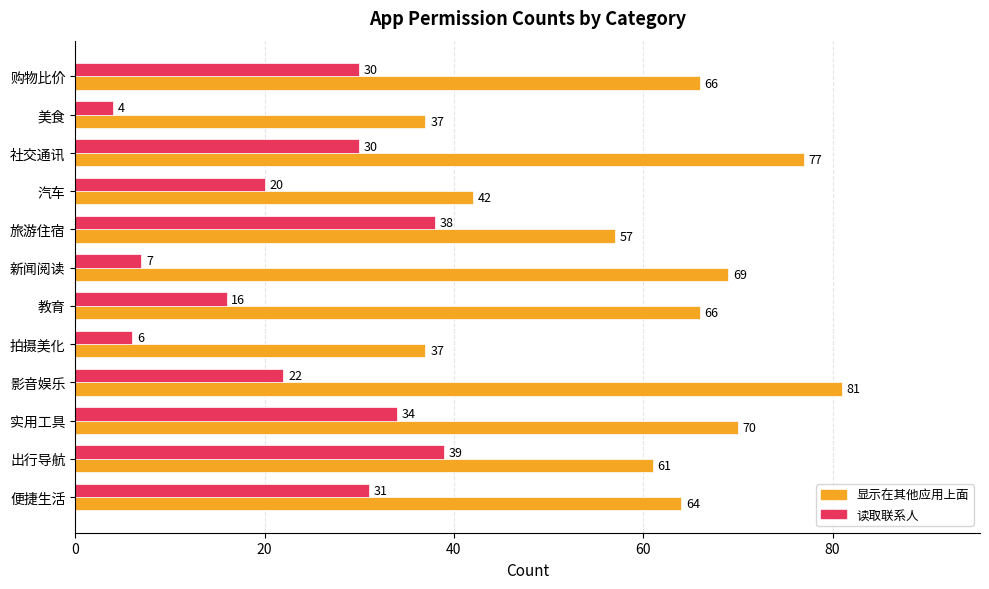

Which category has the highest value in the 显示在其他应用上面 series?

影音娱乐